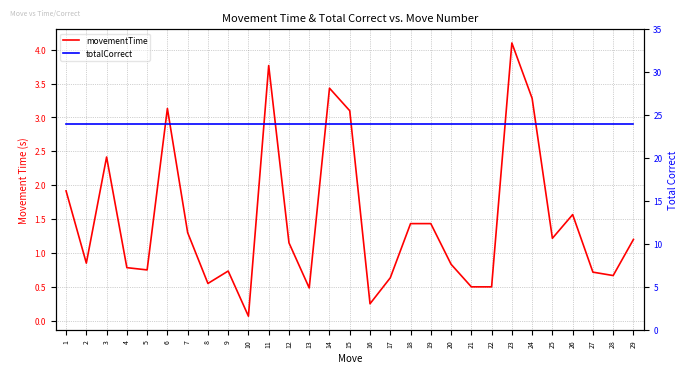

In movementTime, how many points are higher than both neighbors (excluding endpoints)?

8